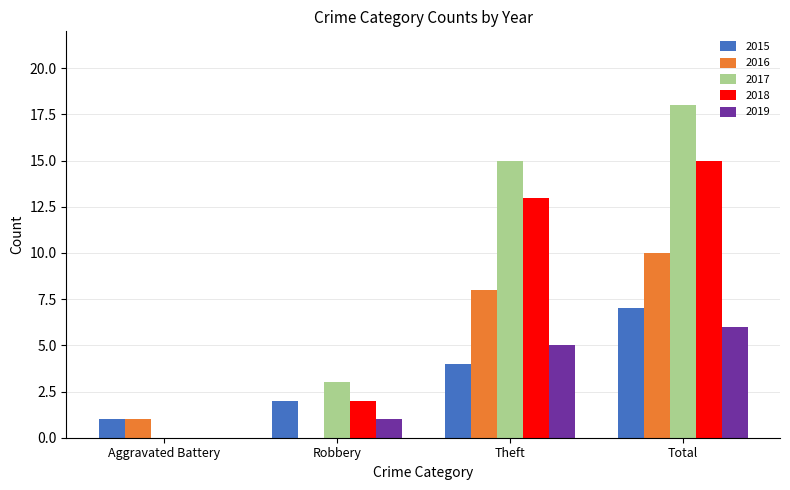

Reading right to left, transcribe all the data shown in this chart.

2015: Total=7	Theft=4	Robbery=2	Aggravated Battery=1
2016: Total=10	Theft=8	Robbery=0	Aggravated Battery=1
2017: Total=18	Theft=15	Robbery=3	Aggravated Battery=0
2018: Total=15	Theft=13	Robbery=2	Aggravated Battery=0
2019: Total=6	Theft=5	Robbery=1	Aggravated Battery=0